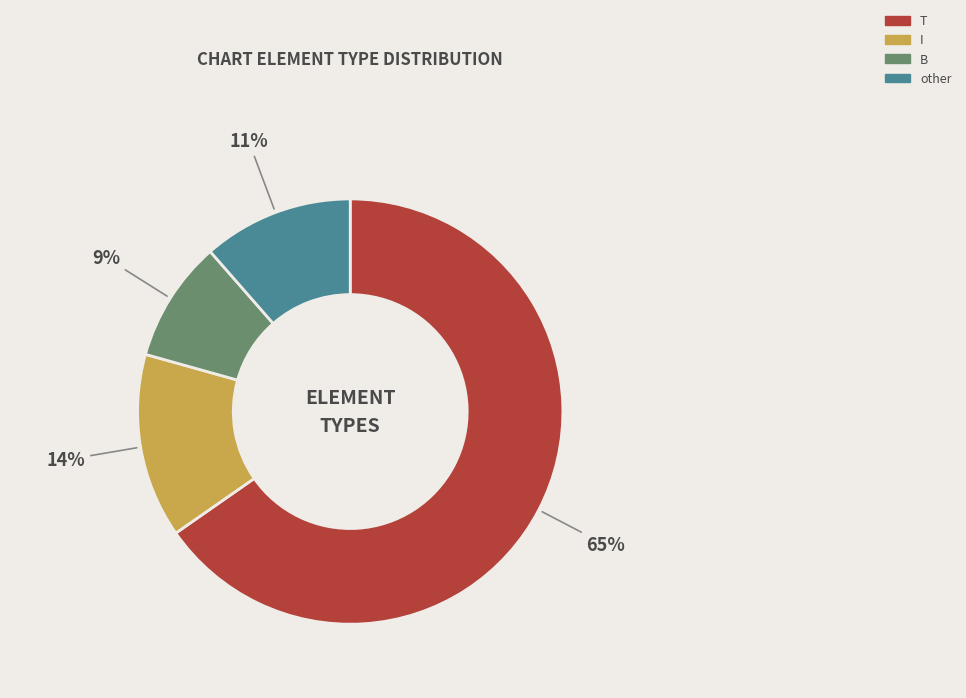

Count the number of slices in the pie.

4